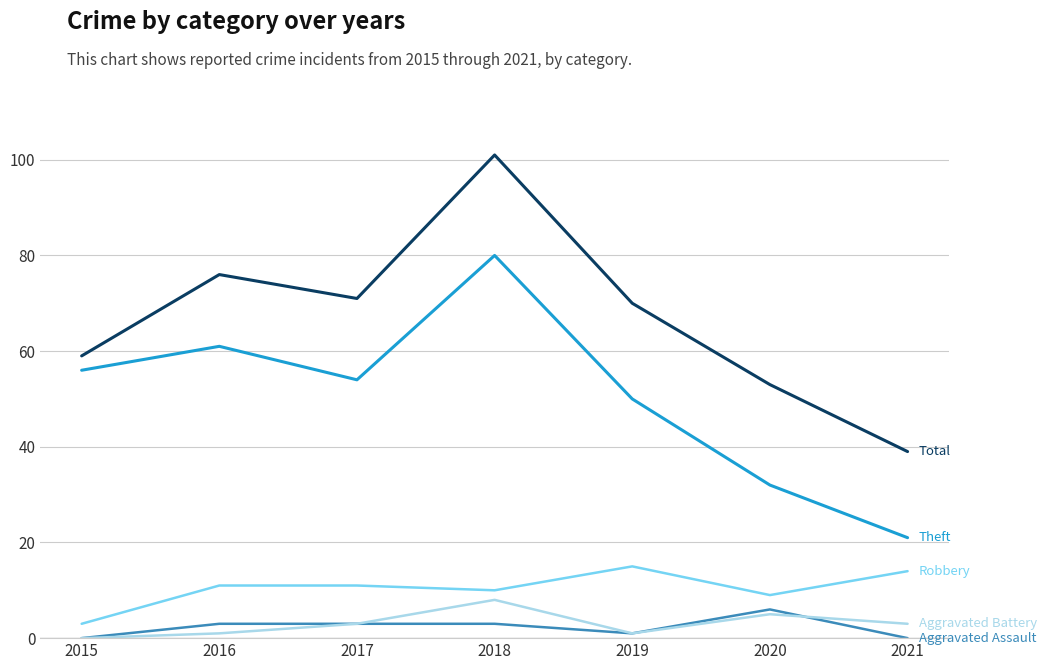

Which category has the highest value across all series?

2018